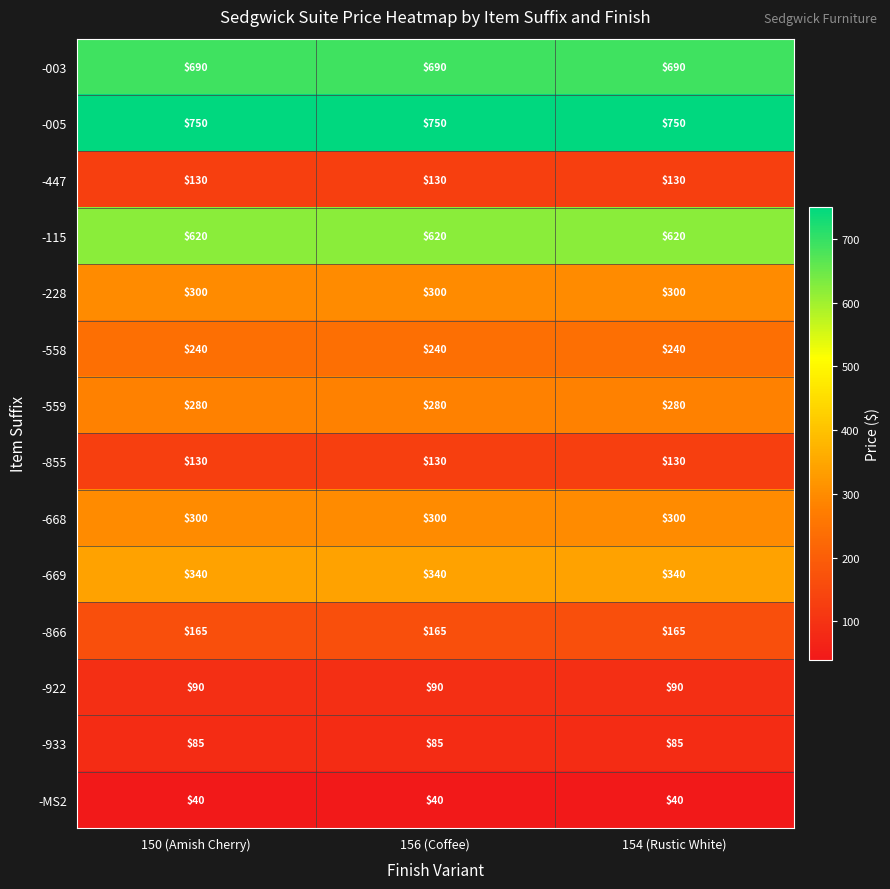

At how many categories does at least one series exceed 641?

3